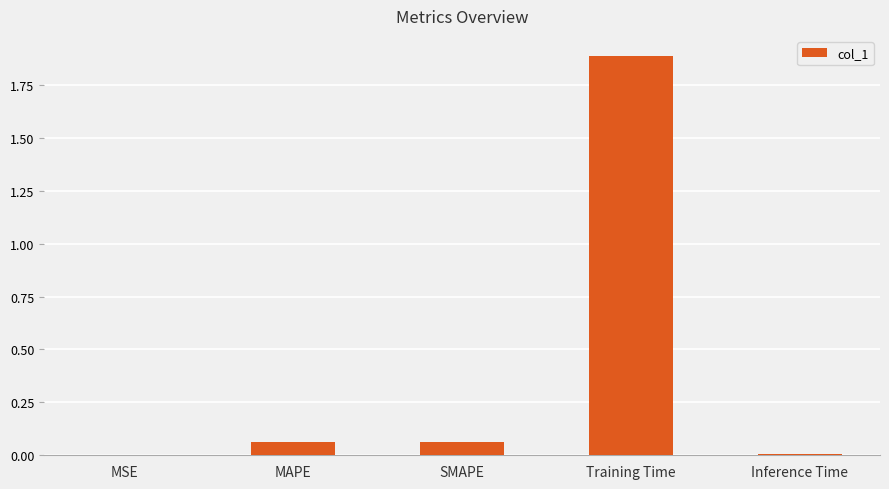

How many data points does each series have?

5